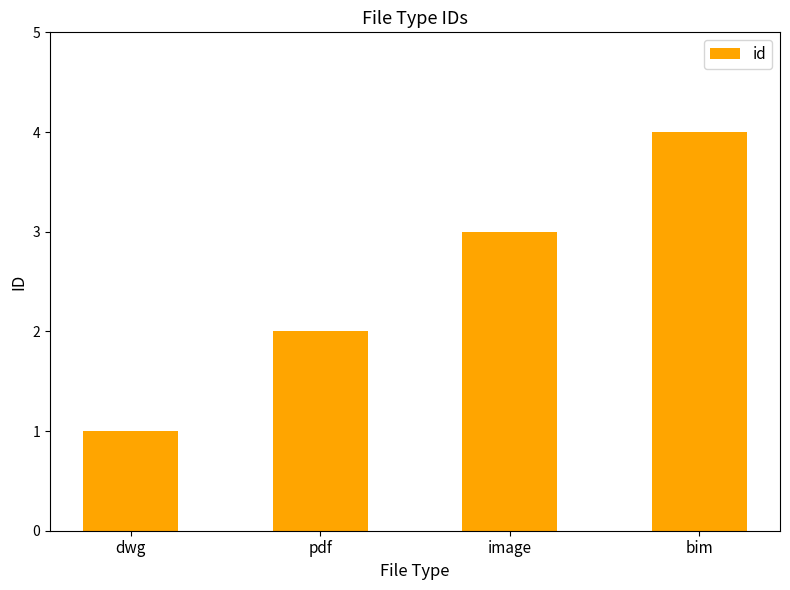

What is the change in value from pdf to bim?

+2